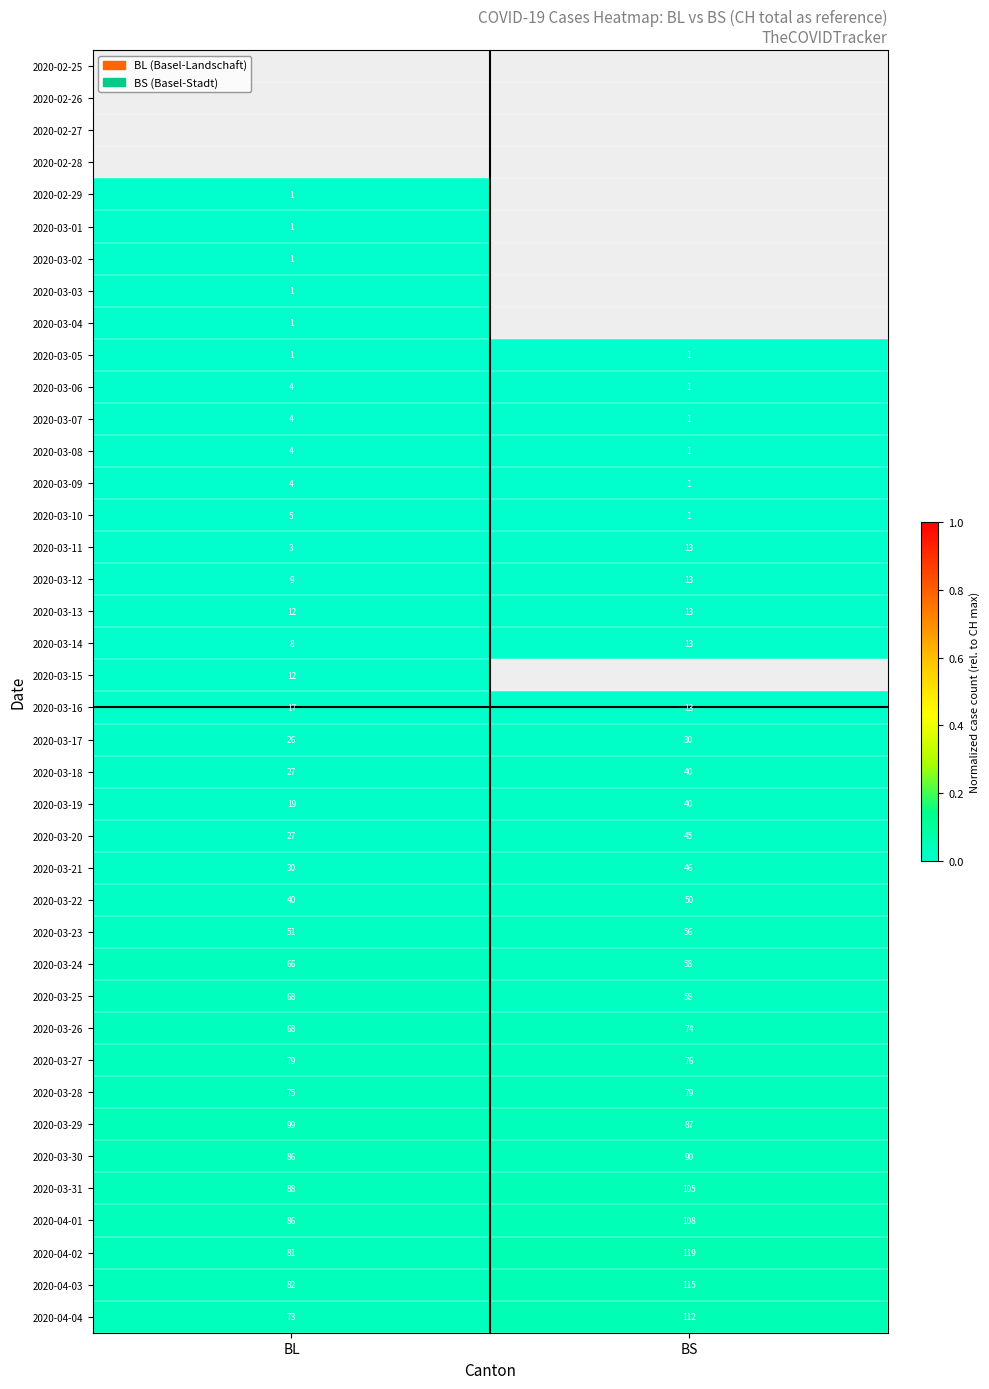

At which label is 2020-03-09 closest to 2?

BS